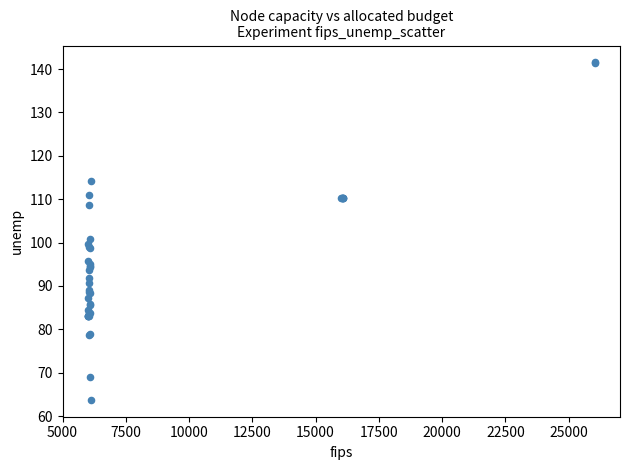

What Y value in the scatter plot is closest to 102?

100.8